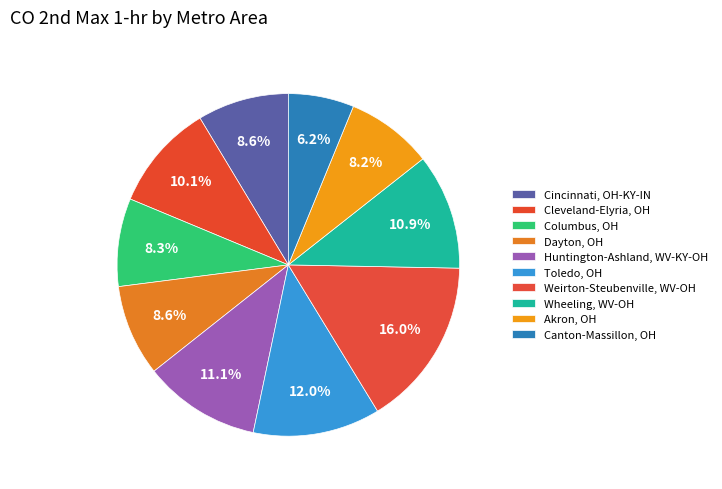

To the nearest percent, what portion does Cleveland-Elyria, OH represent?

10%